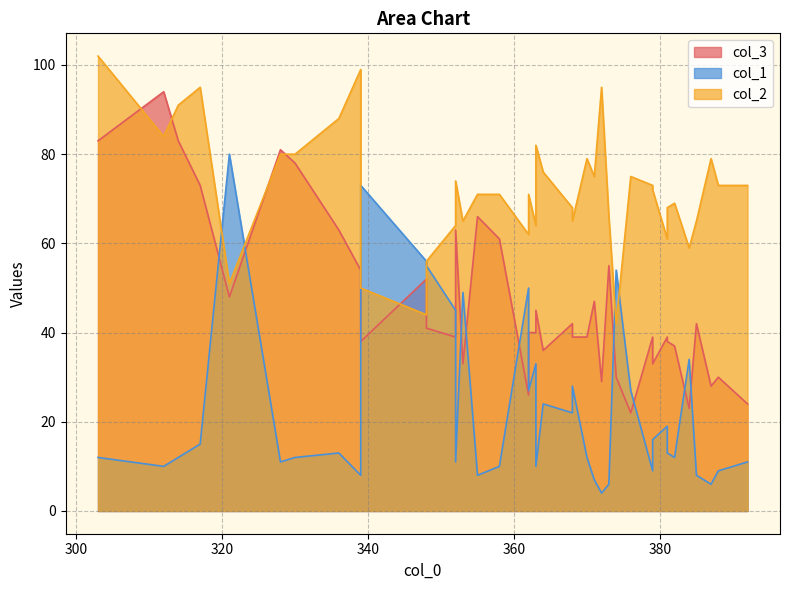

What is the total value across all series at 16?

119